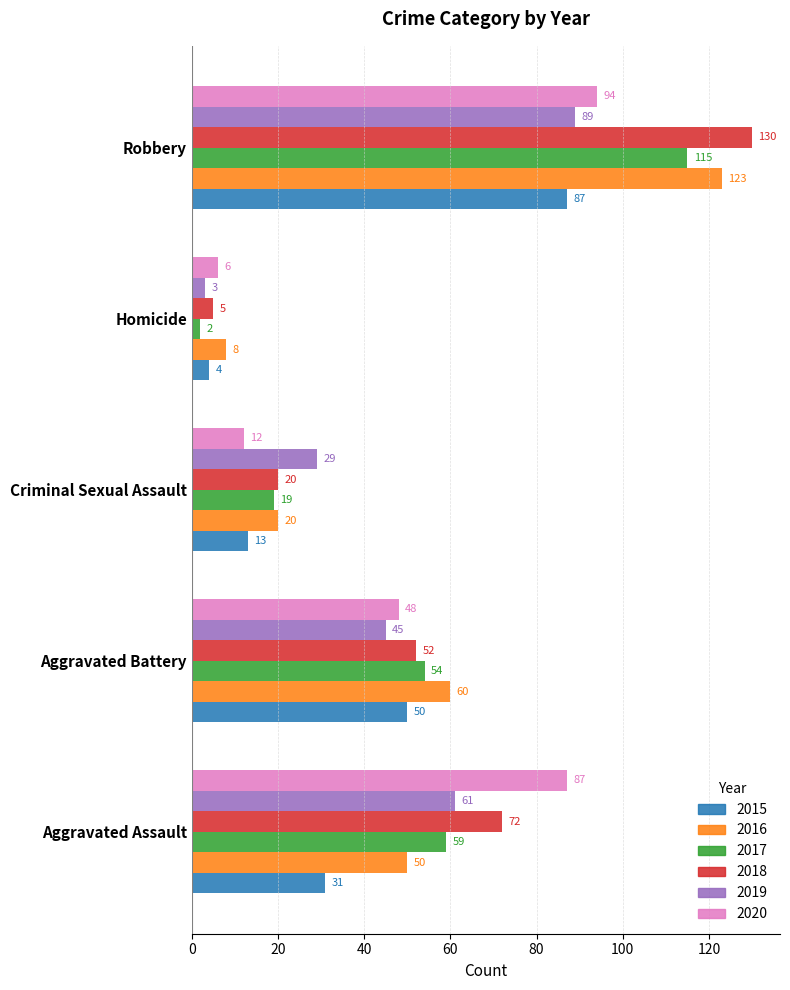

Which series has the widest spread of values?

2018